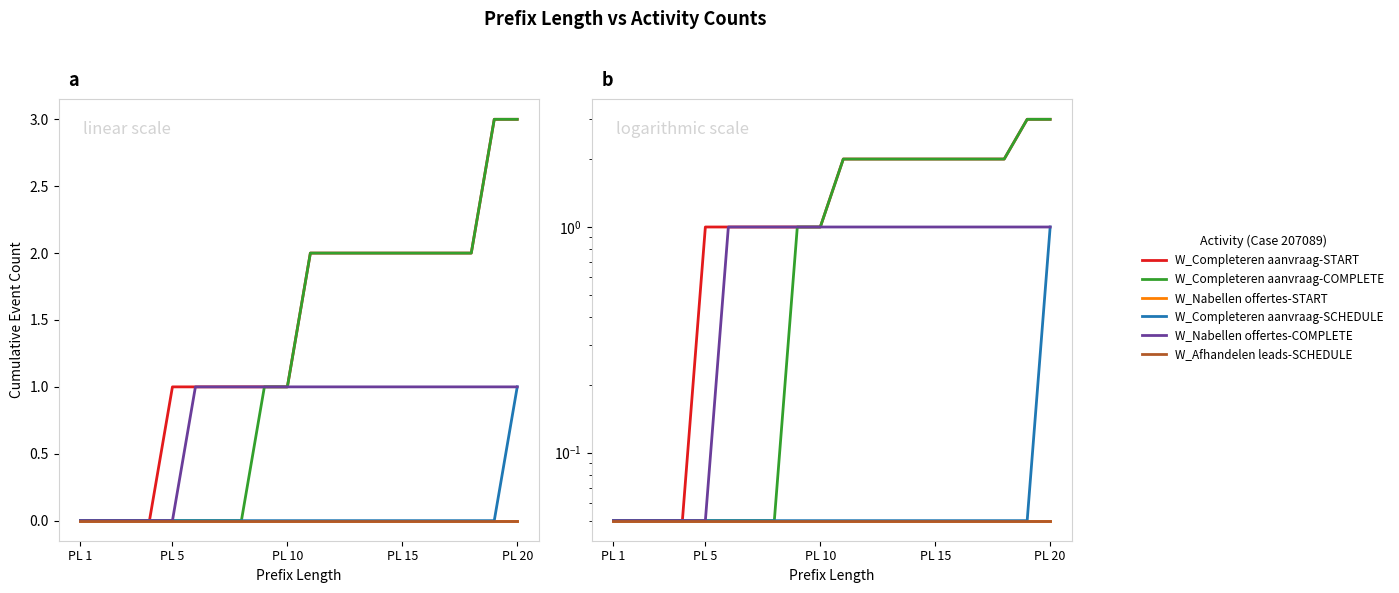

What is the greatest value displayed?

3.0